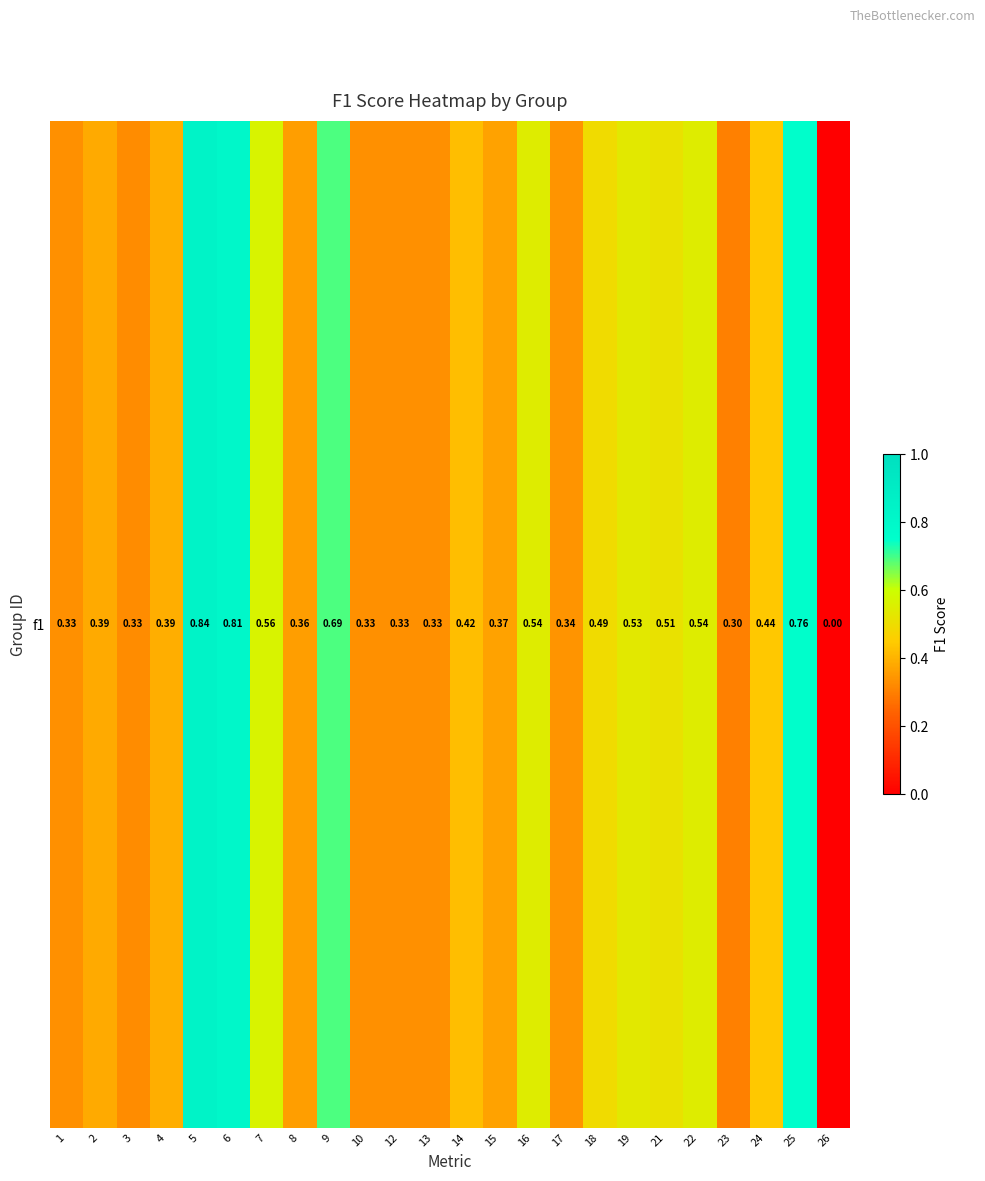

At which category does the chart reach its peak across all series?

5